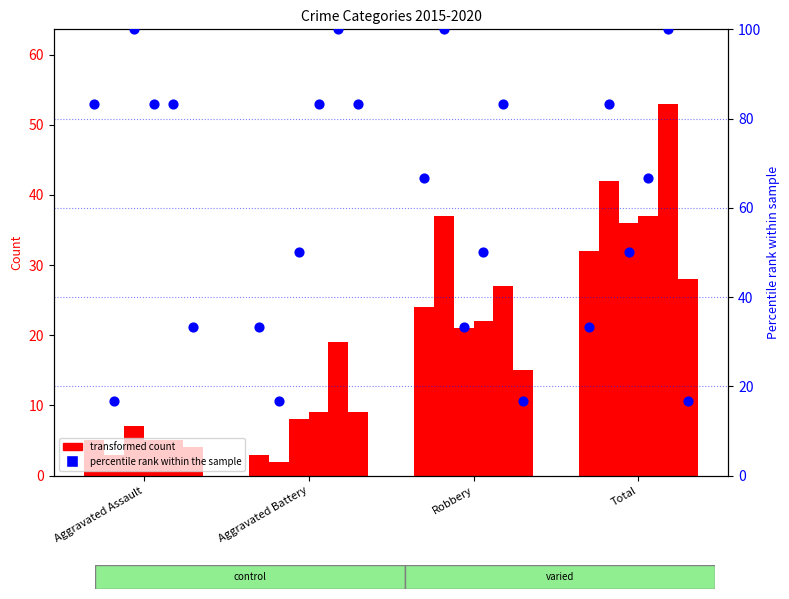

Which series has the widest spread of Y values?

percentile rank